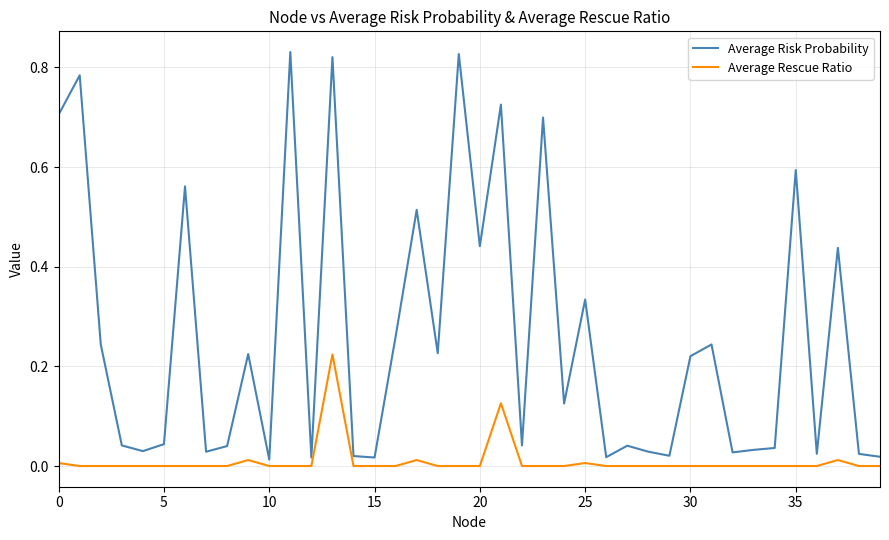

Which series has the largest range (max minus min)?

Average Risk Probability